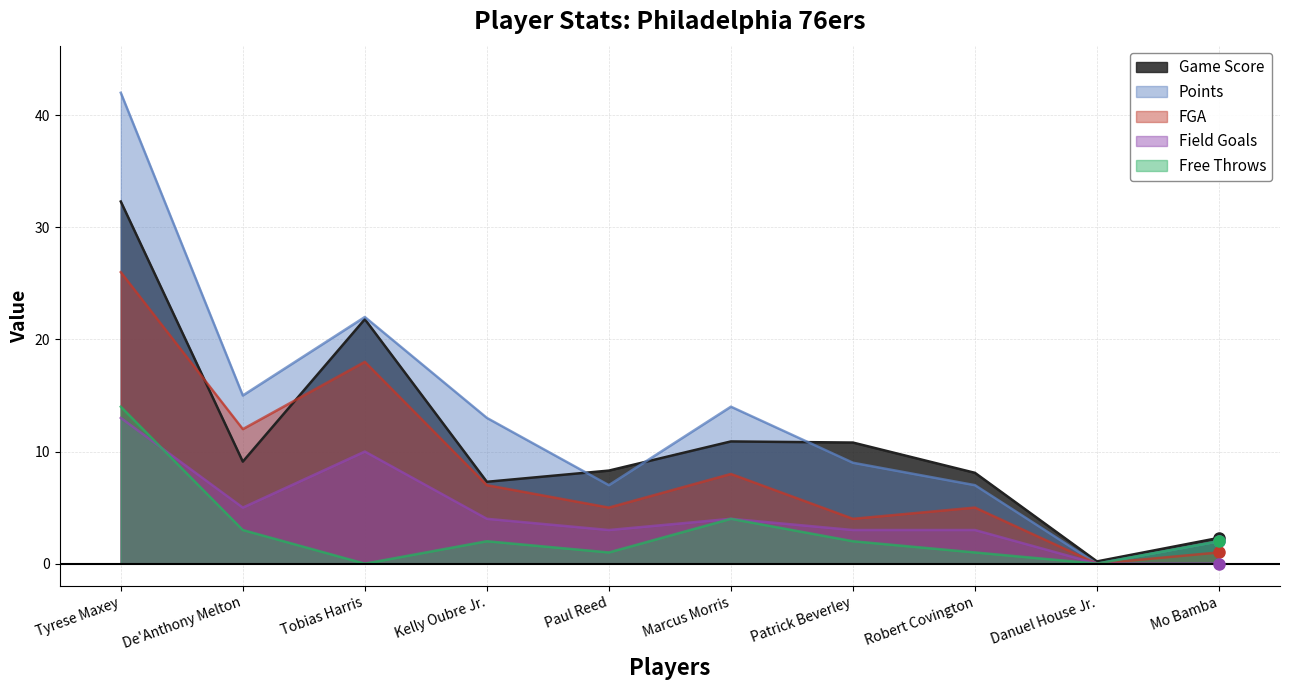

Which label corresponds to the smallest value in the chart?

Danuel House Jr.